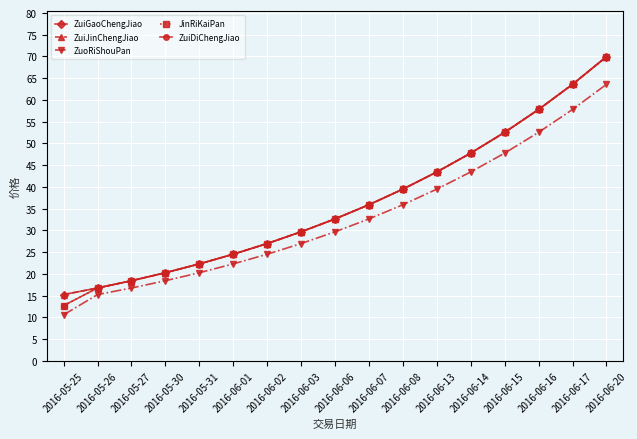

True or false: ZuiJinChengJiao and JinRiKaiPan cross at least once.

False